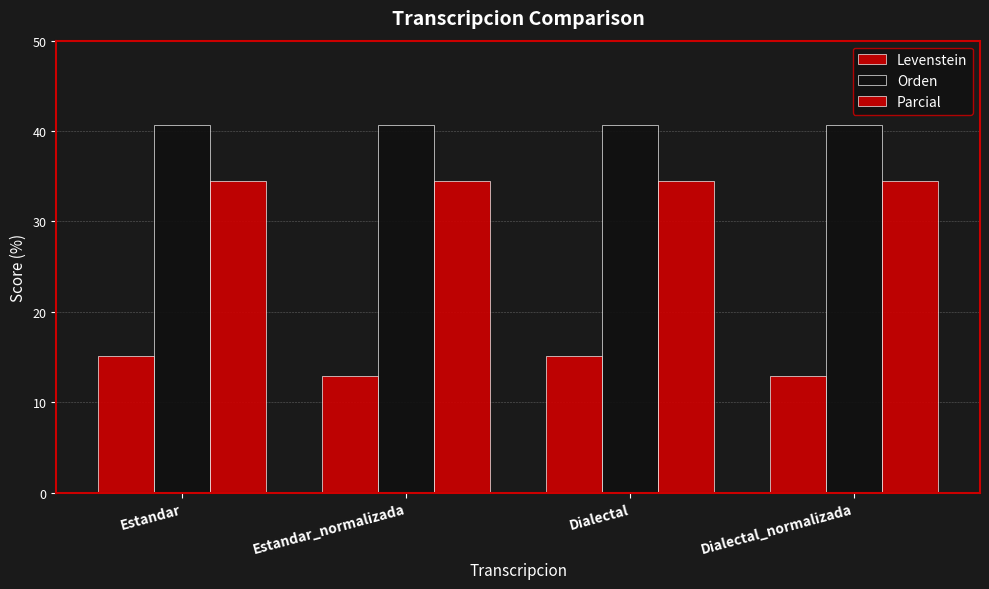

Are the bars grouped side by side (vs. stacked)?

Yes